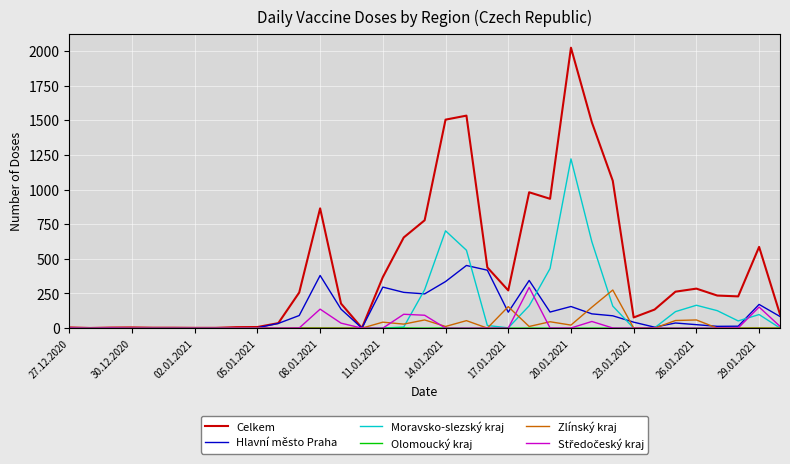

Which series has the largest range (max minus min)?

Celkem